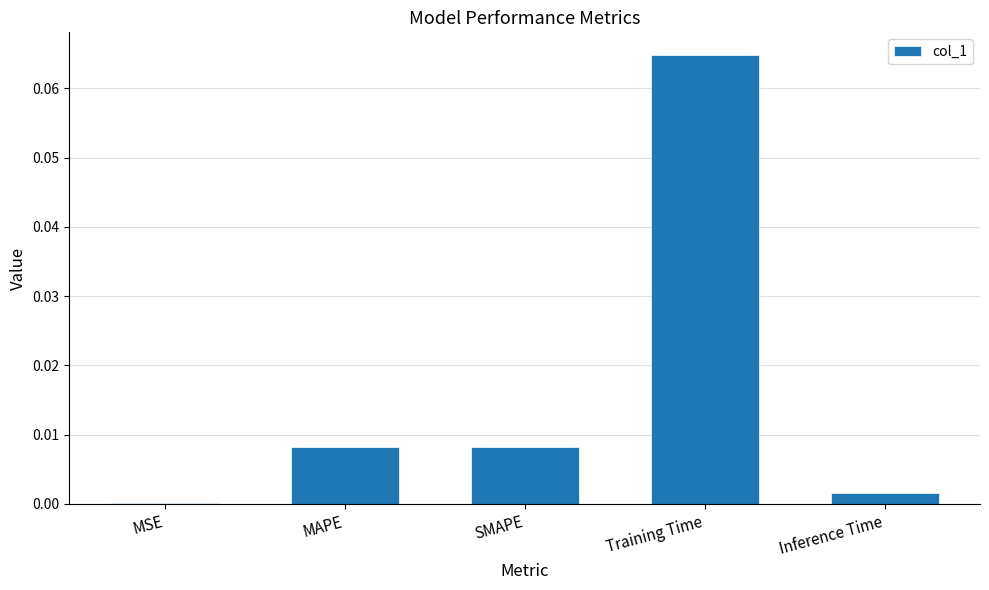

Is it true that the value at SMAPE is 0.0?

True